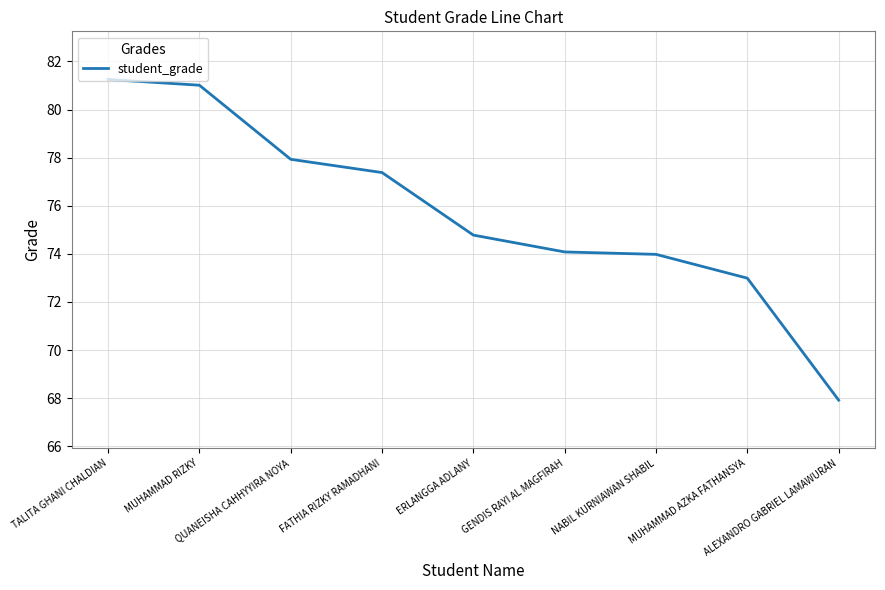

Approximately how many times larger is the value at GENDIS RAYI AL MAGFIRAH compared to TALITA GHANI CHALDIAN?

0.9